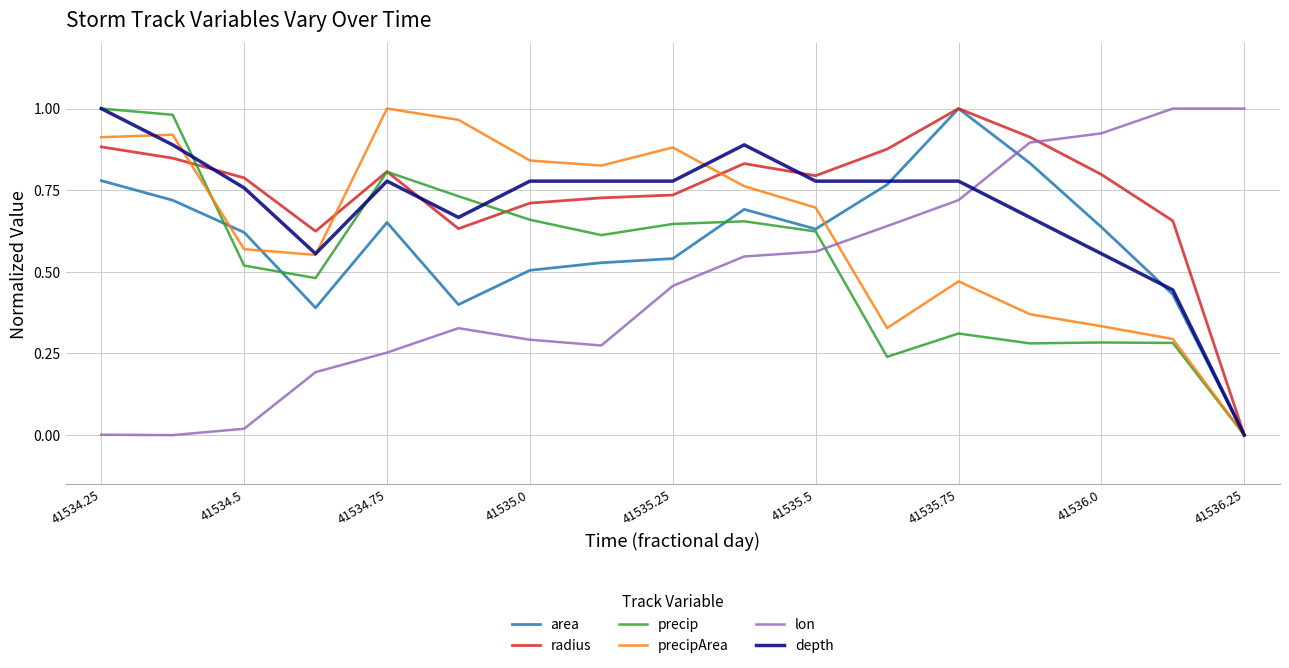

After their last crossing, which series has the higher values: lon or depth?

lon